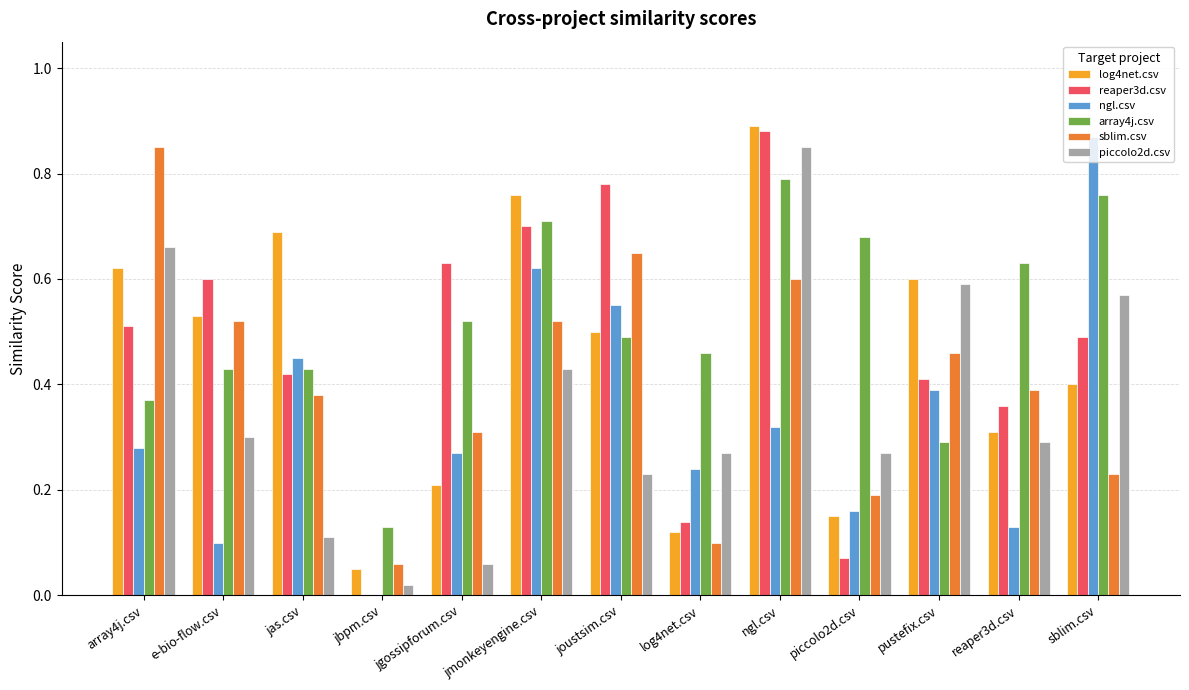

At which label does piccolo2d.csv reach its peak?

ngl.csv